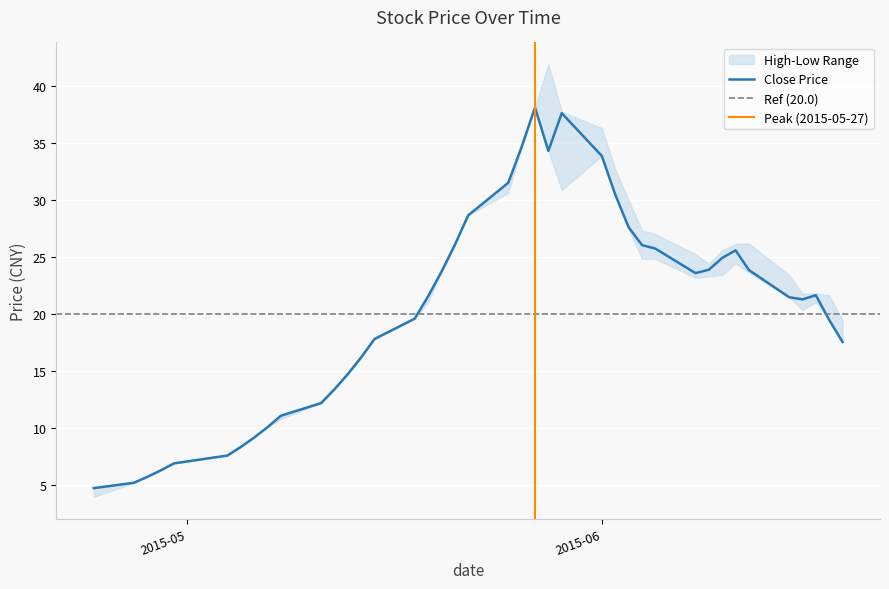

Reading left to right, extract all data points from this chart.

close: close=4.7	high=5.2	low=5.7	3=6.2	4=6.9	5=7.5	6=8.3	7=9.1	8=10.0	9=11.0	10=12.2	11=13.4	12=14.7	13=16.2	14=17.8	15=19.6	16=21.5	17=23.7	18=26.0	19=28.7	20=31.5	21=34.7	22=38.1	23=34.3	24=37.6	25=33.9	26=30.5	27=27.6	28=26.0	29=25.7	30=23.6	31=23.9	32=24.9	33=25.6	34=23.8	35=21.5	36=21.3	37=21.6	38=19.5	39=17.5
high: close=4.7	high=5.2	low=5.7	3=6.2	4=6.9	5=7.5	6=8.3	7=9.1	8=10.0	9=11.0	10=12.2	11=13.4	12=14.7	13=16.2	14=17.8	15=19.6	16=21.5	17=23.7	18=26.0	19=28.7	20=31.5	21=34.7	22=38.1	23=41.9	24=37.7	25=36.3	26=32.7	27=30.0	28=27.3	29=27.0	30=25.3	31=24.4	32=25.6	33=26.1	34=26.2	35=23.4	36=21.8	37=21.8	38=21.6	39=19.4
low: close=3.9	high=5.2	low=5.7	3=6.2	4=6.9	5=7.5	6=8.3	7=9.1	8=10.0	9=10.8	10=12.2	11=13.4	12=14.7	13=16.2	14=17.8	15=19.6	16=21.0	17=23.7	18=26.0	19=28.7	20=30.6	21=34.7	22=38.1	23=34.3	24=30.9	25=33.9	26=30.5	27=27.4	28=24.9	29=24.8	30=23.2	31=23.3	32=23.4	33=24.4	34=23.6	35=21.5	36=20.4	37=21.0	38=19.5	39=17.5